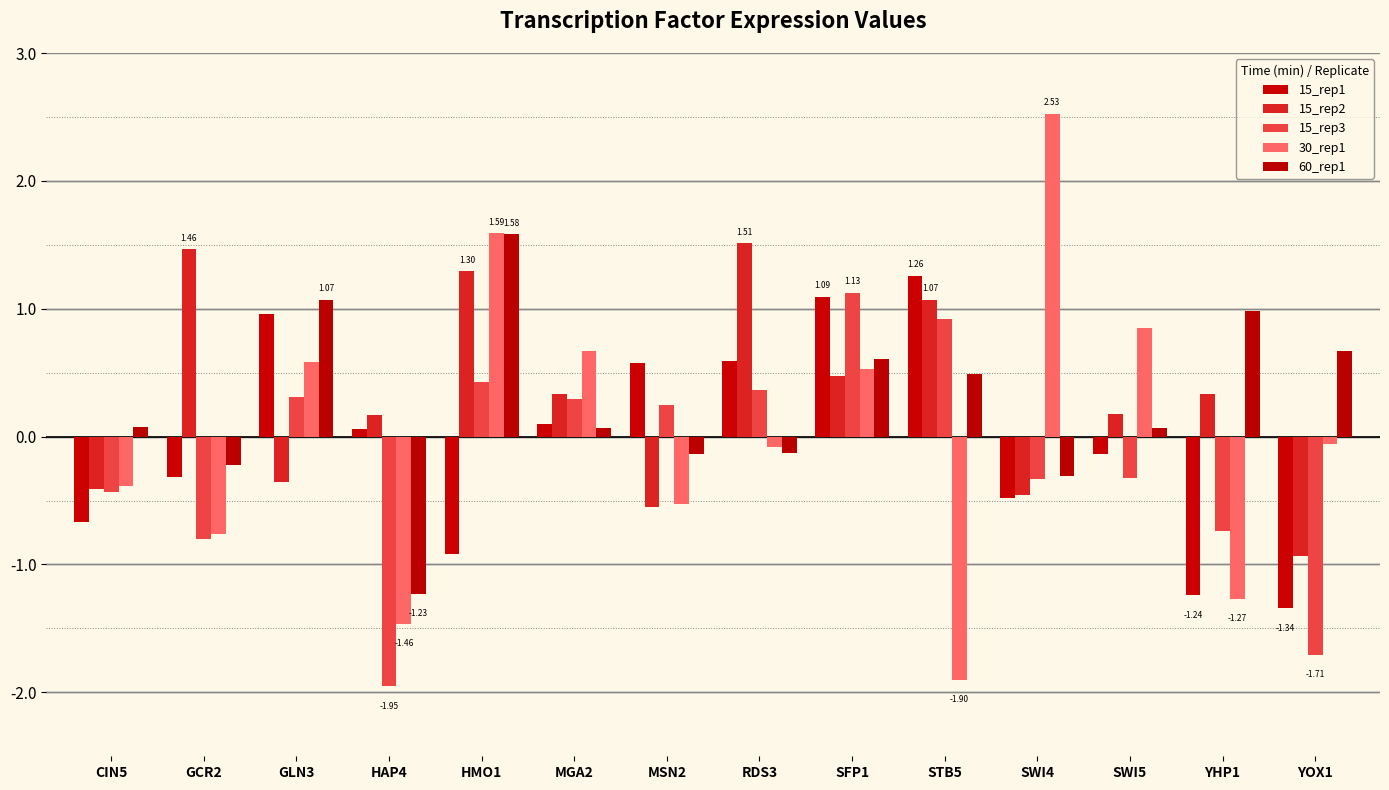

Reading right to left, what are all the values shown in this chart?

15_rep1: -1.3	-1.2	-0.1	-0.5	1.3	1.1	0.6	0.6	0.1	-0.9	0.1	1.0	-0.3	-0.7
15_rep2: -0.9	0.3	0.2	-0.5	1.1	0.5	1.5	-0.5	0.3	1.3	0.2	-0.4	1.5	-0.4
15_rep3: -1.7	-0.7	-0.3	-0.3	0.9	1.1	0.4	0.2	0.3	0.4	-2.0	0.3	-0.8	-0.4
30_rep1: -0.1	-1.3	0.9	2.5	-1.9	0.5	-0.1	-0.5	0.7	1.6	-1.5	0.6	-0.8	-0.4
60_rep1: 0.7	1.0	0.1	-0.3	0.5	0.6	-0.1	-0.1	0.1	1.6	-1.2	1.1	-0.2	0.1